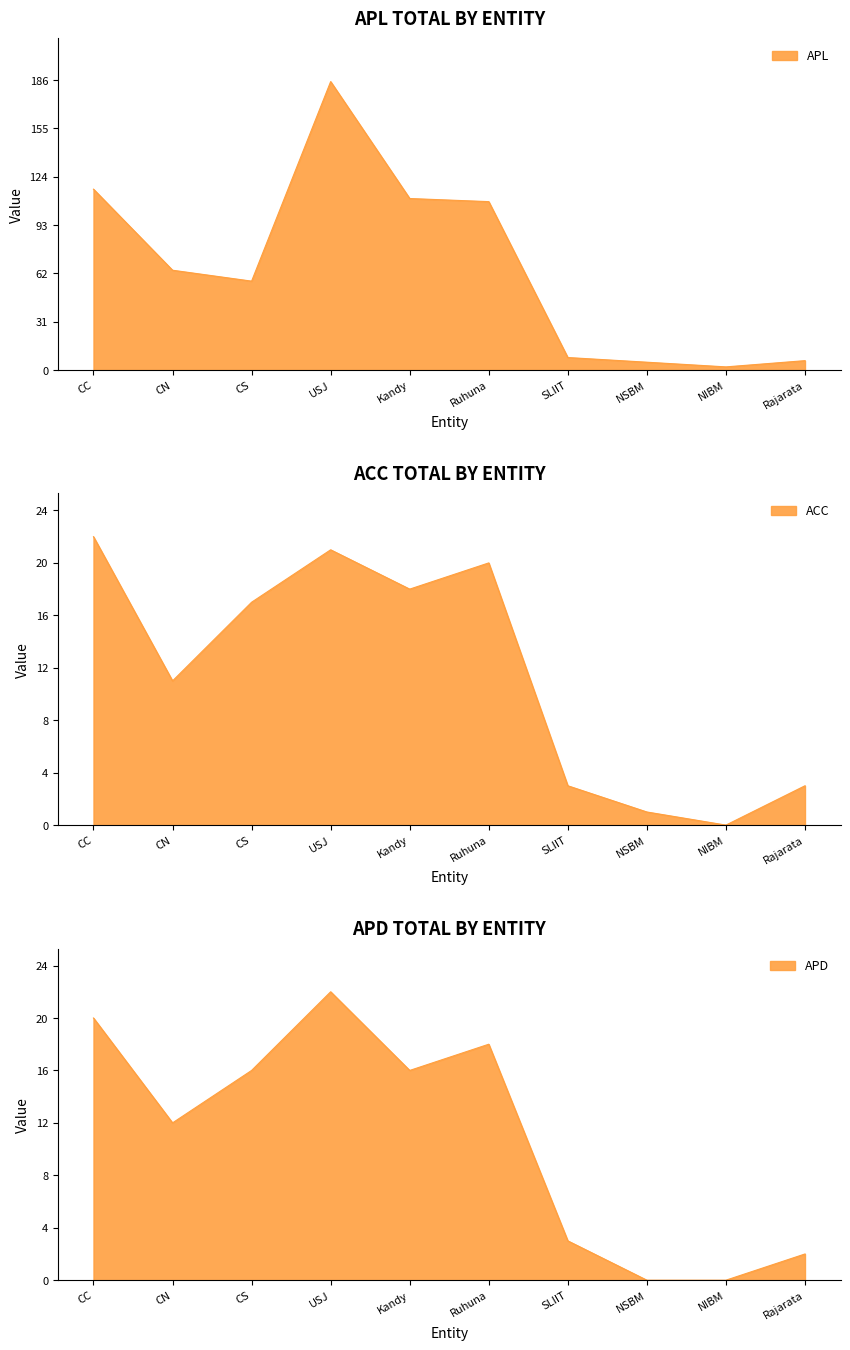

At which category is the sum across all series the highest?

USJ